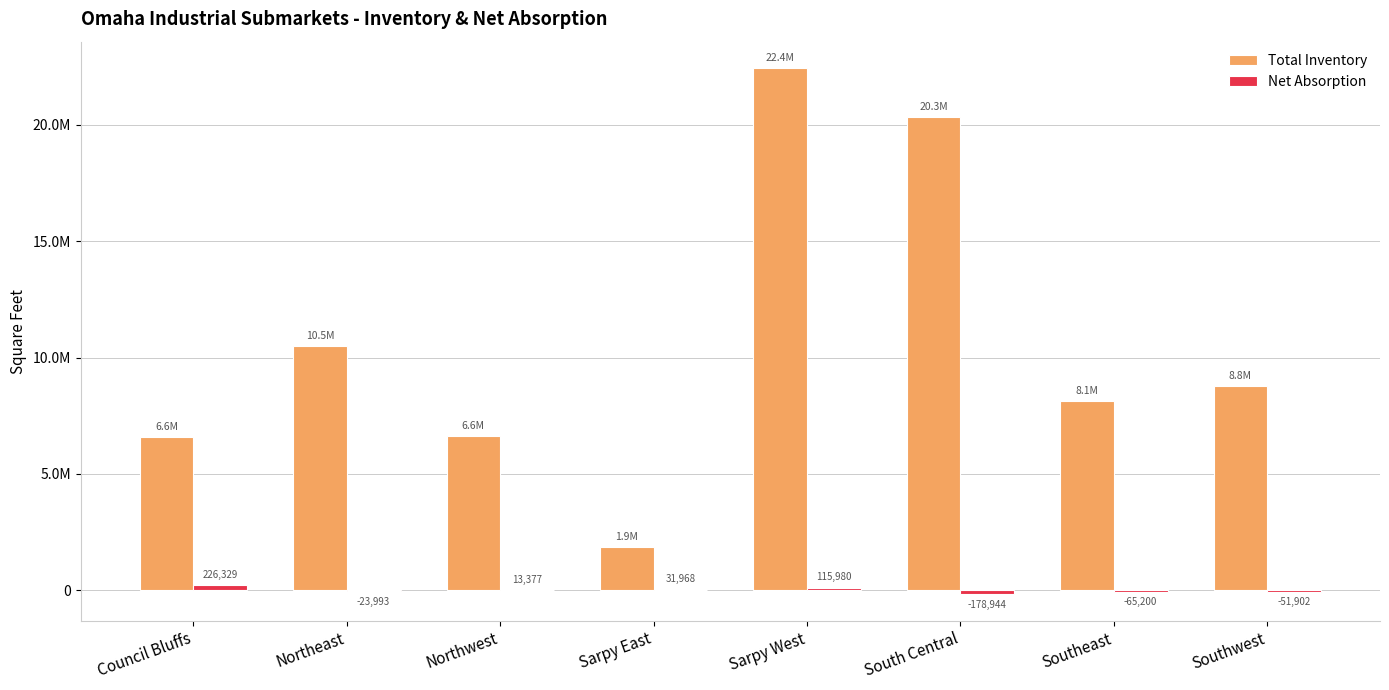

At which label does Net Absorption reach its minimum?

South Central